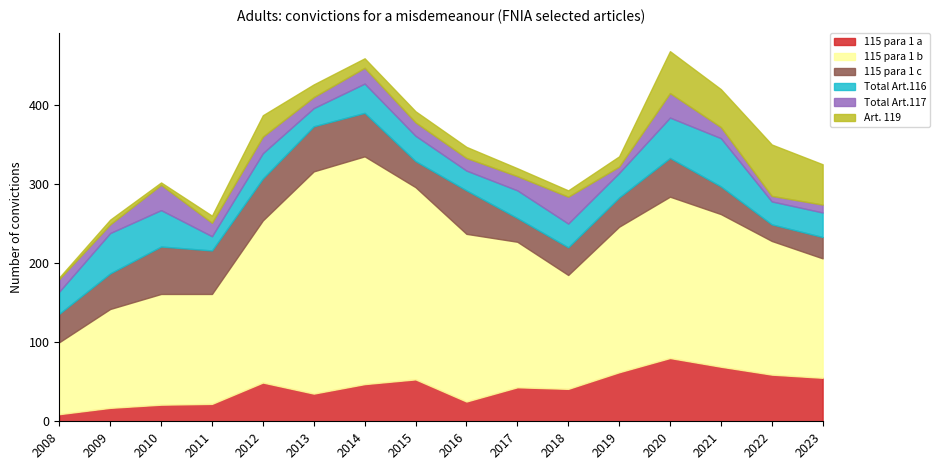

How many intersections are there between Total Art.117 and Total Art.116?

2